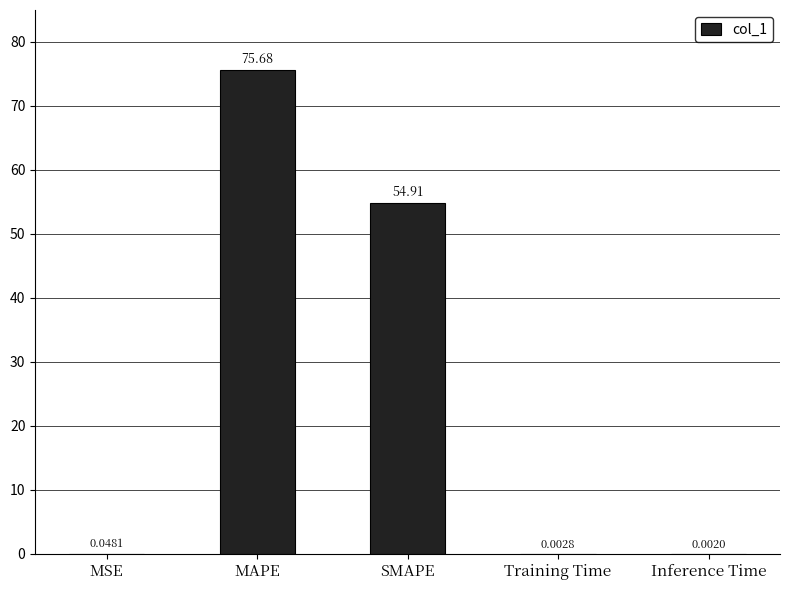

What is the sum of all values?

130.6